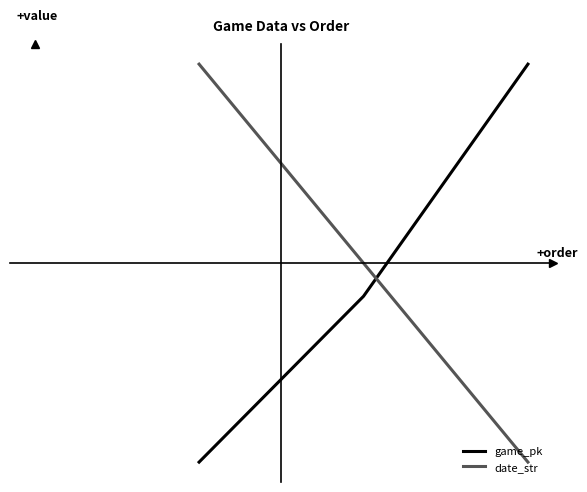

What are all the series names shown in the legend?

game_pk, date_str